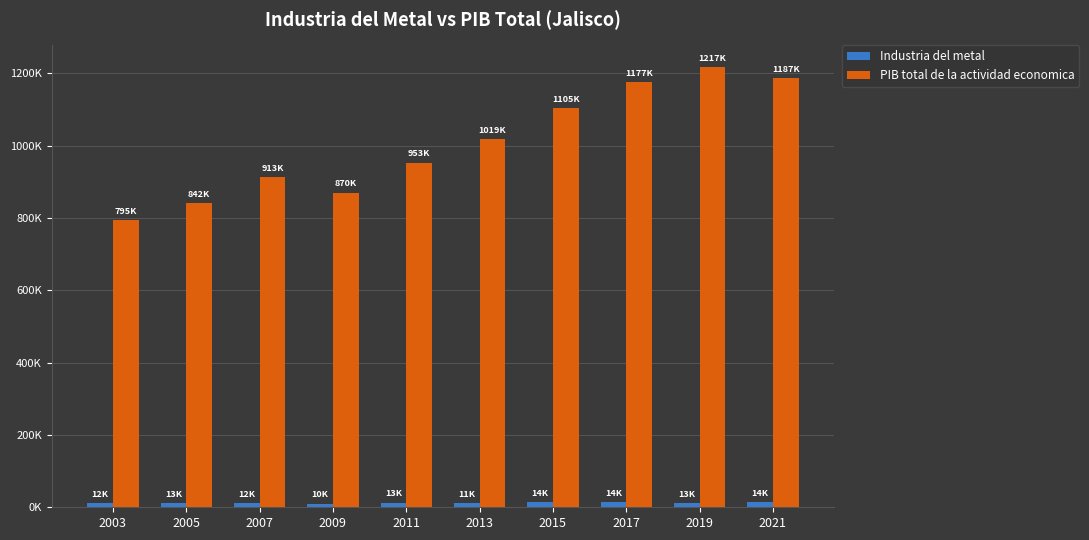

What are all the series names shown in the legend?

Industria del metal, PIB total de la actividad economica